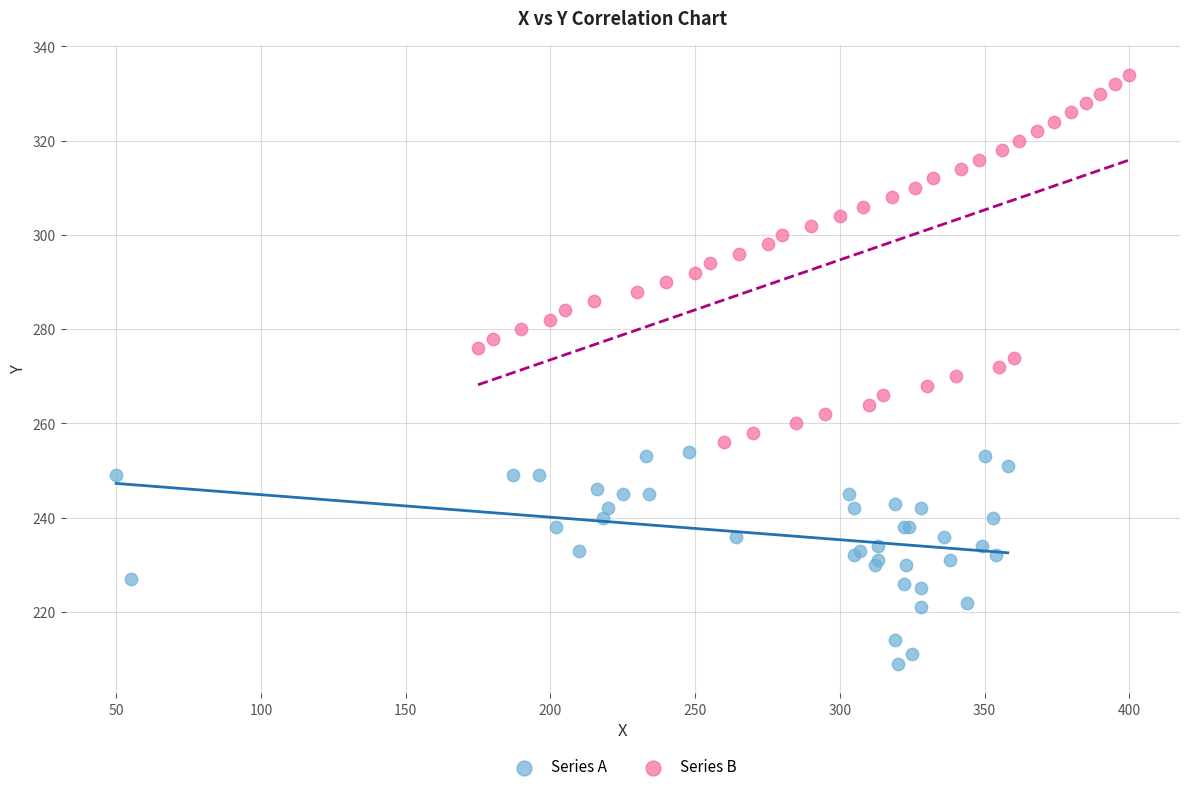

Which series reaches the maximum Y coordinate?

Series B